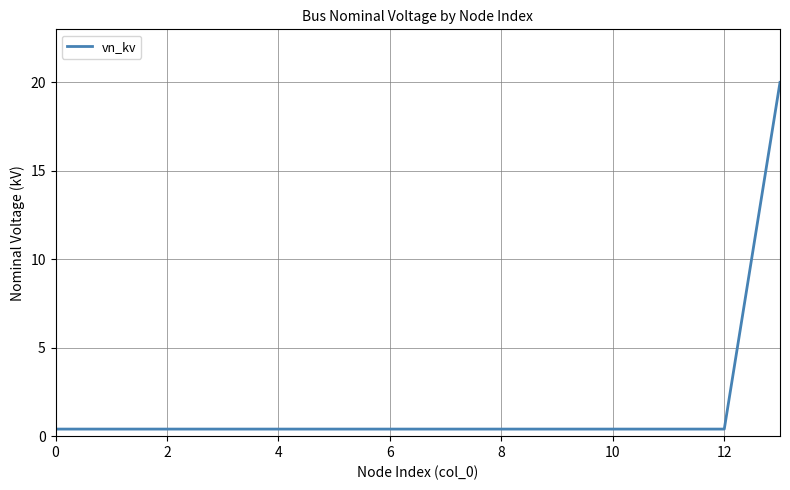

What is the difference between the maximum and minimum values?

19.6